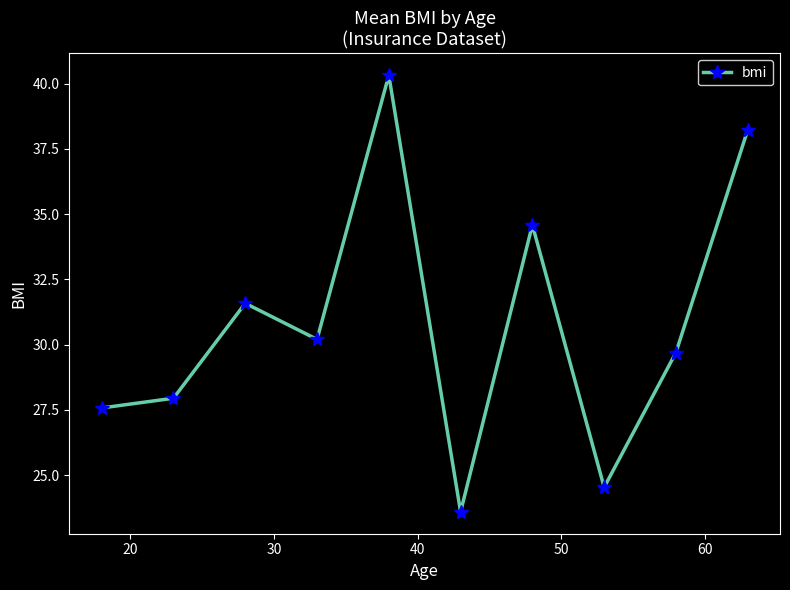

What is the value of the 10th point from the left?

38.2